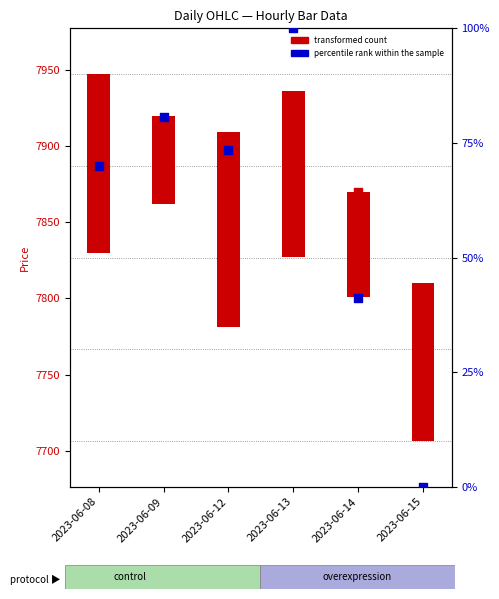

Which series reaches the maximum Y coordinate?

transformed count (Open)